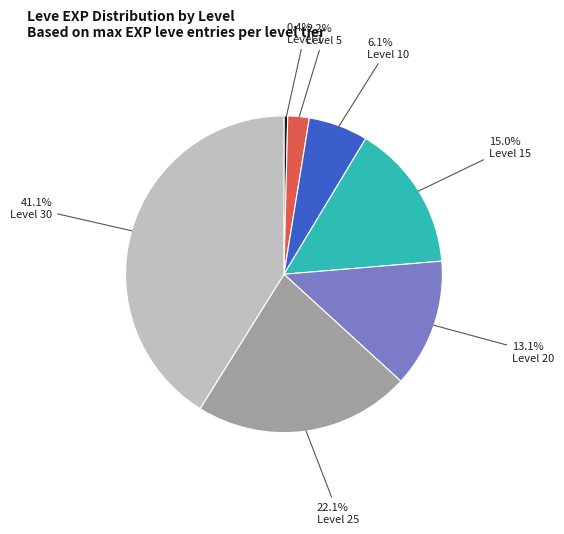

Is there a majority slice in this chart?

No